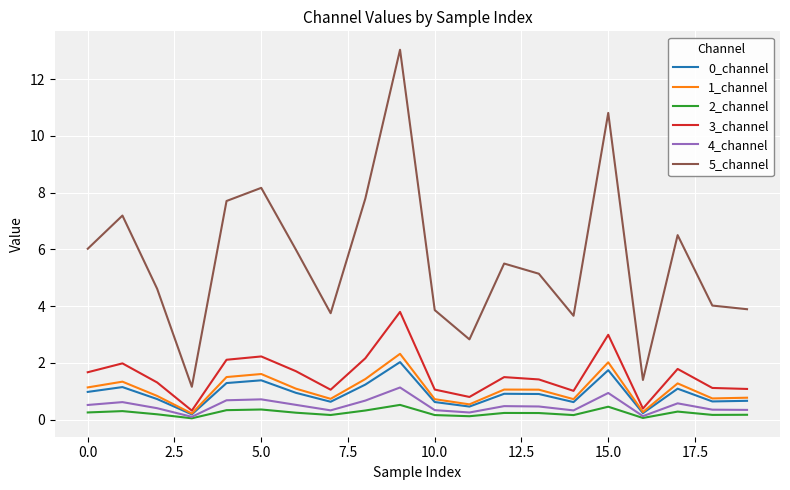

Which series has the widest spread of values?

5_channel